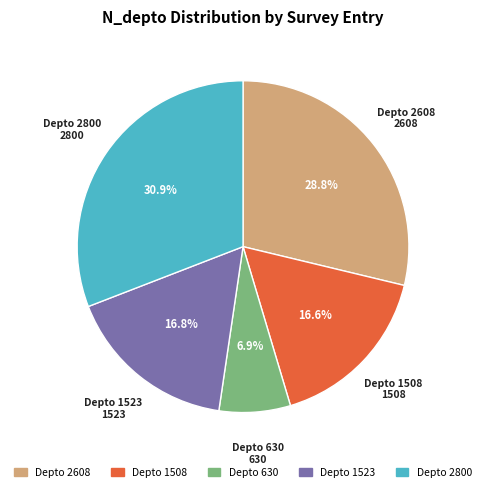

Does any single category account for the majority?

No